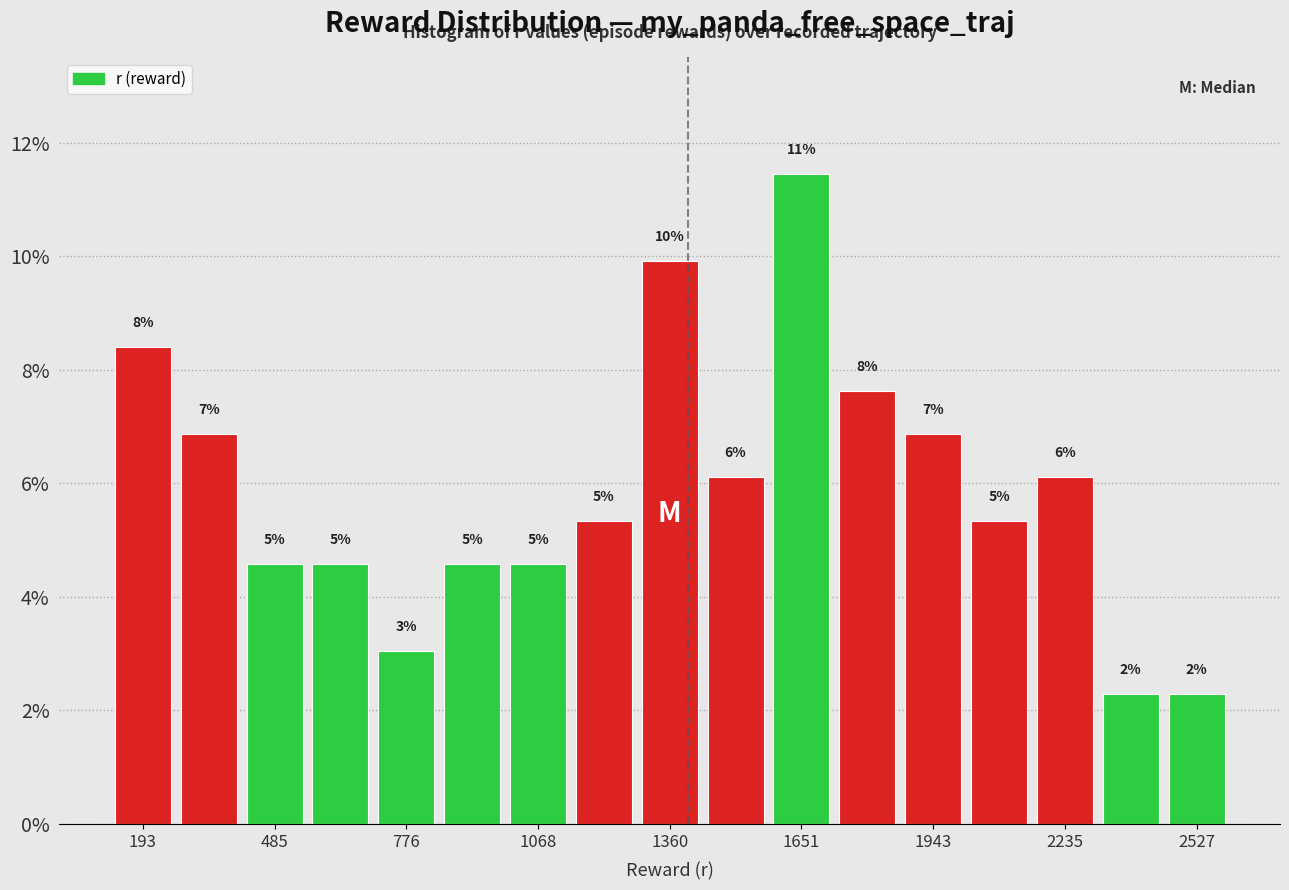

Read against the x-axis, roughly where is the centre of the tallest bar?

1650